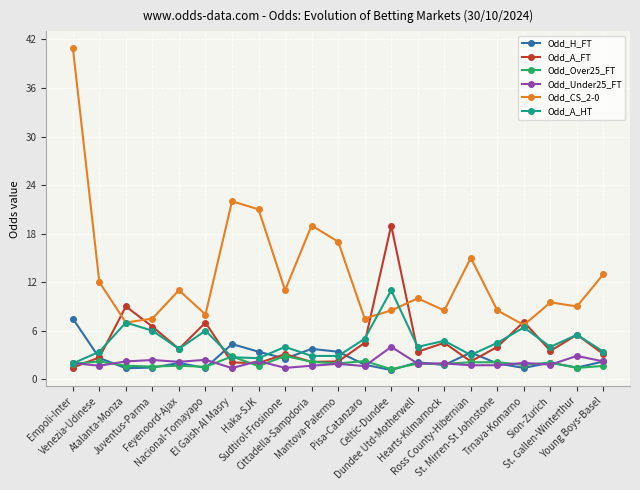

Which series has the largest range (max minus min)?

Odd_CS_2-0